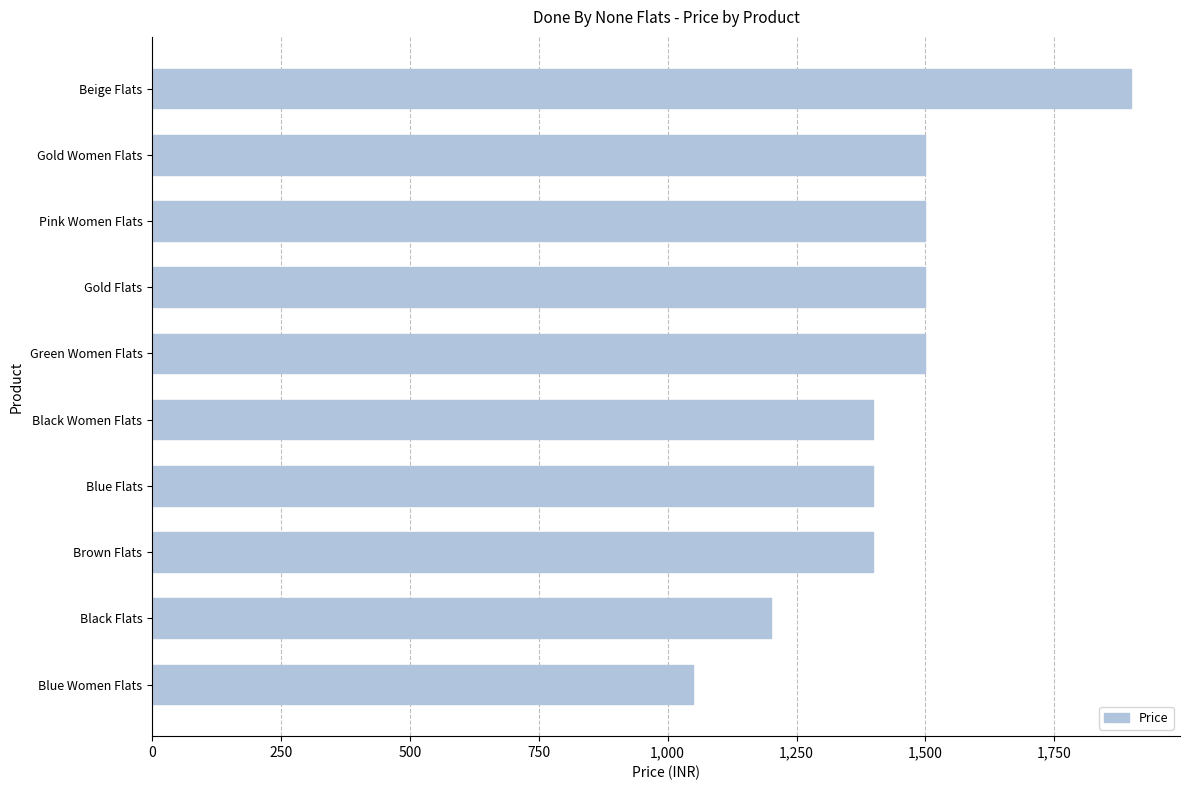

At which category does the chart reach its minimum across all series?

Blue Women Flats